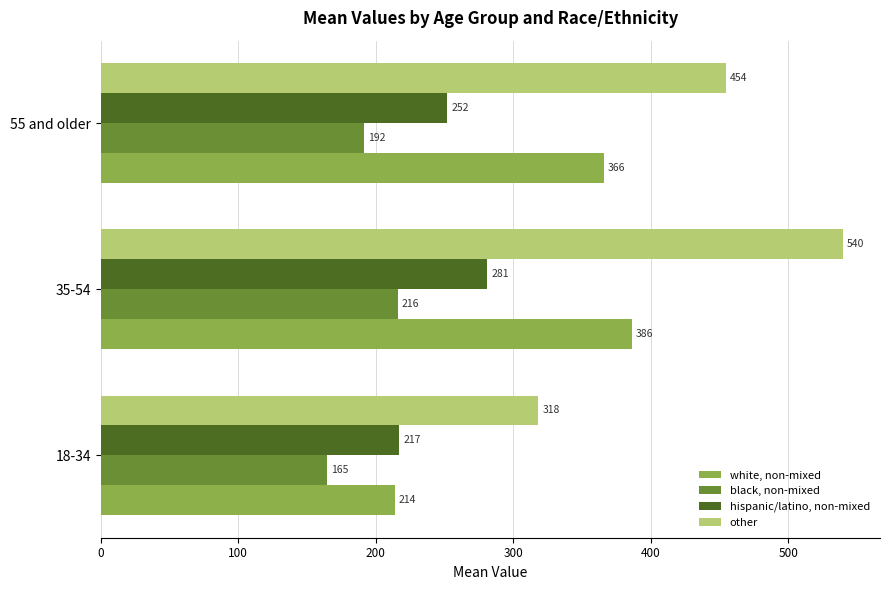

The value of hispanic/latino, non-mixed at 35-54 is 108.2. True or false?

False